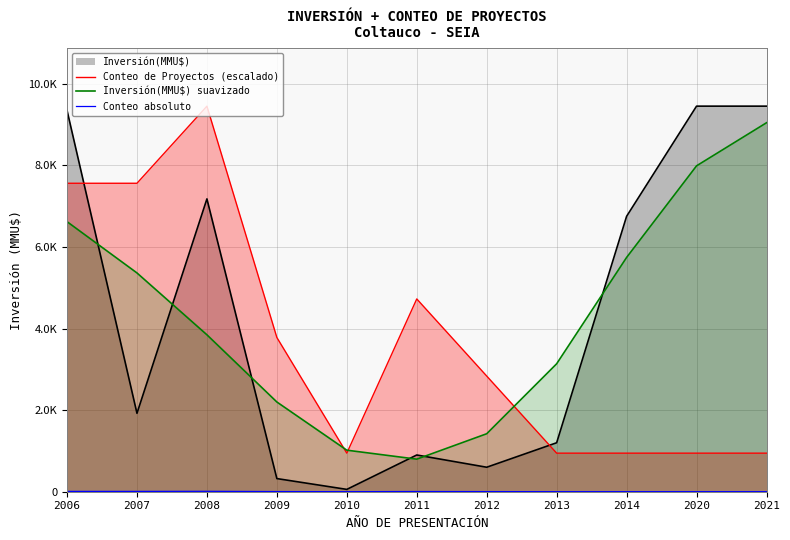

Does the chart display data point markers on the line(s)?

No